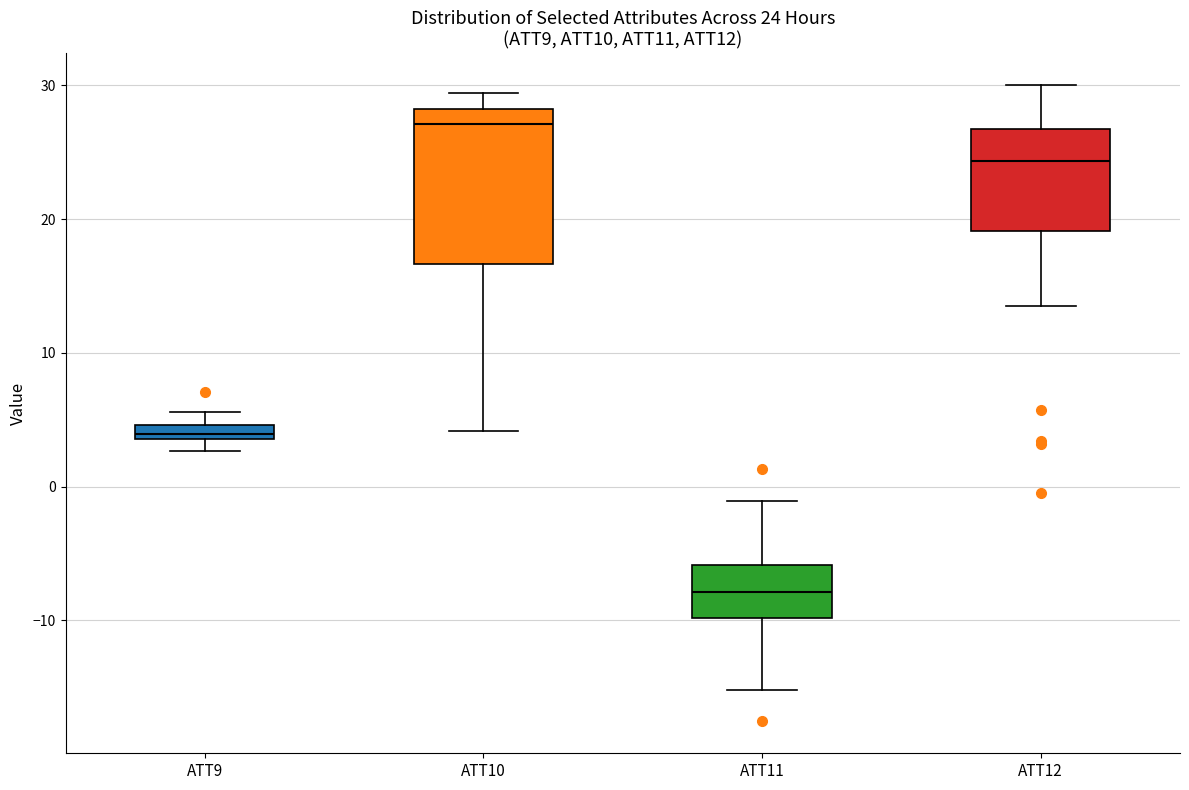

Which box is the tallest, from its lower edge to its upper edge?

ATT10